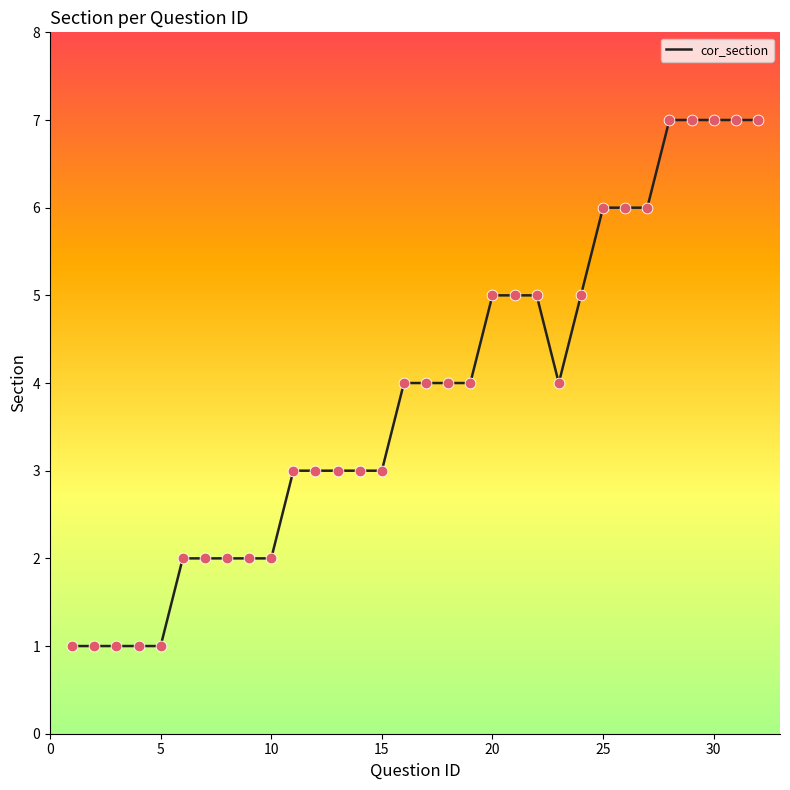

What is the difference between the maximum and minimum values?

6